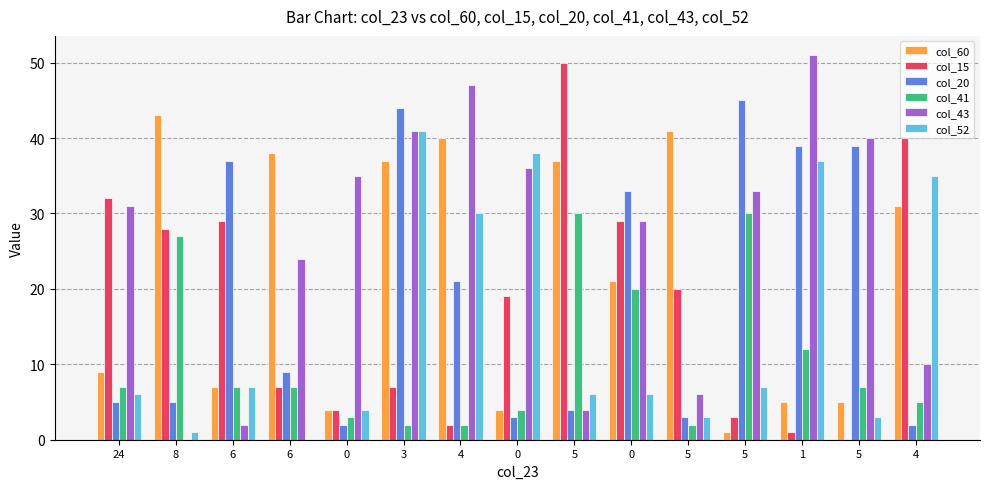

What are all the series names shown in the legend?

col_60, col_15, col_20, col_41, col_43, col_52